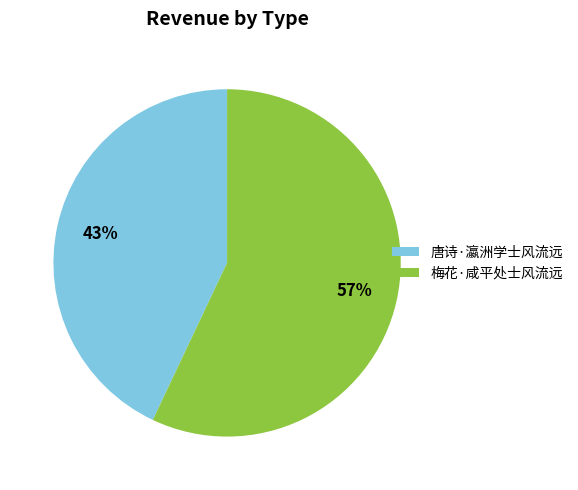

Do 梅花·咸平处士风流远 and 唐诗·瀛洲学士风流远 together represent more than half of the pie?

Yes